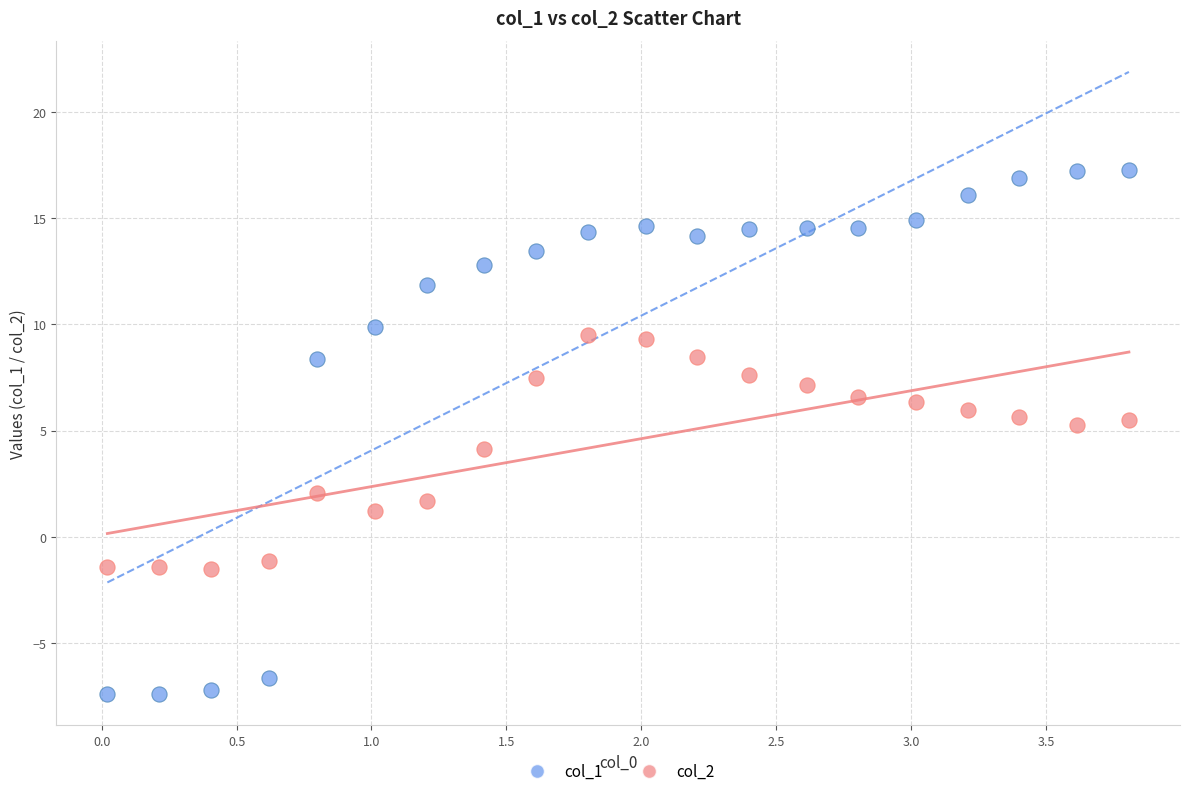

What are all the series names shown in the legend?

col_1, col_2